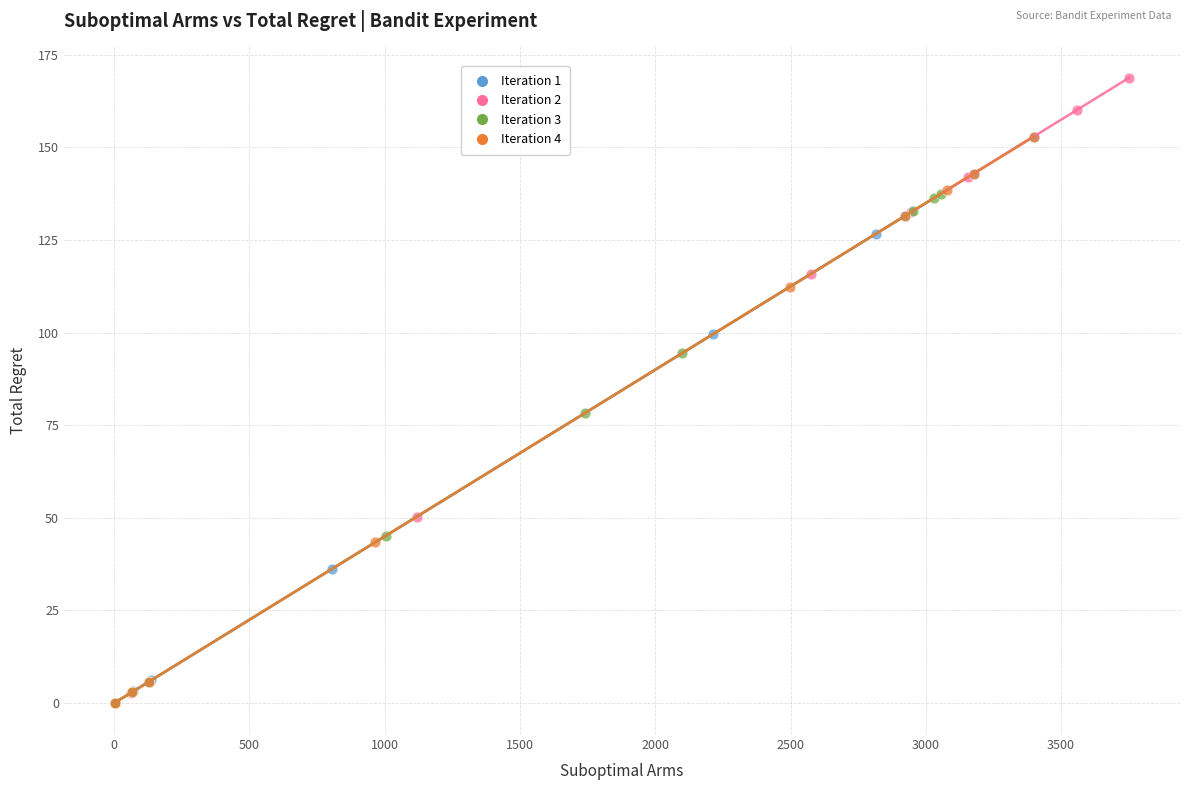

Which series has the largest Y range (max minus min)?

Iteration 2